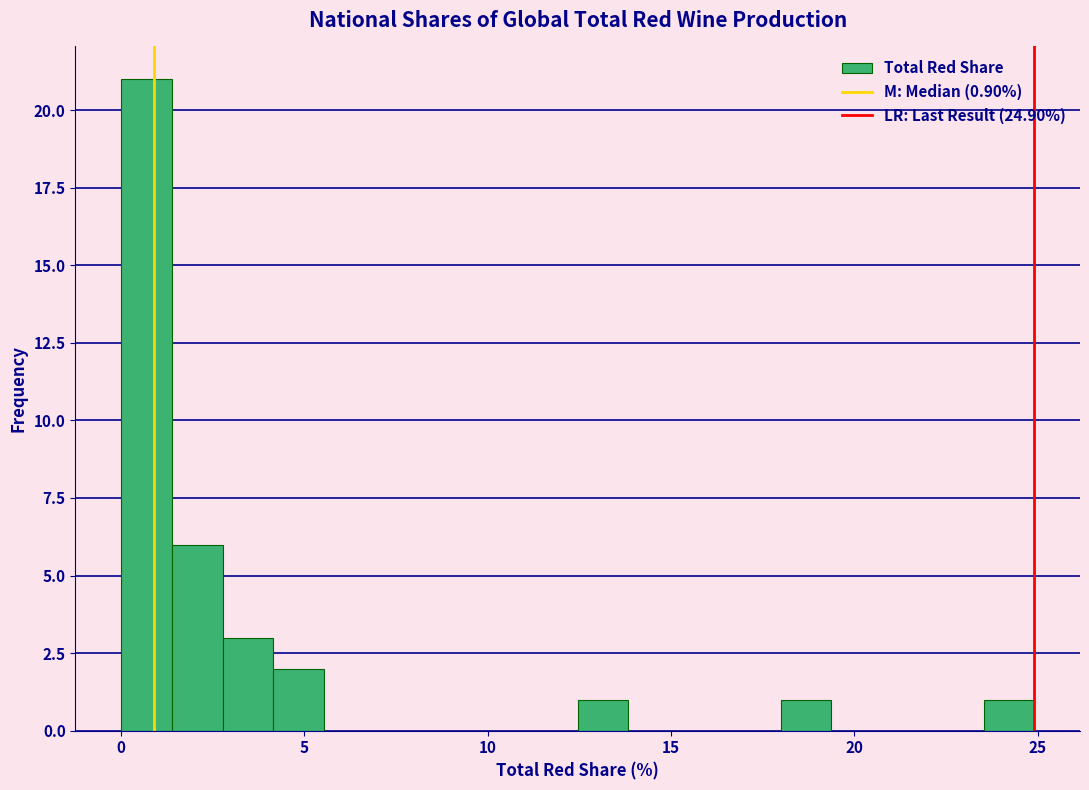

Around what value on the x-axis is the tallest bar? Give the approximate position of its centre, as read against the axis.

0.5